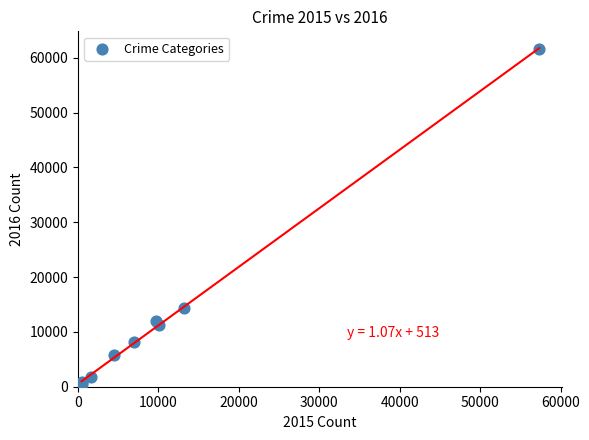

What Y value in the scatter plot is closest to 31066?

14289